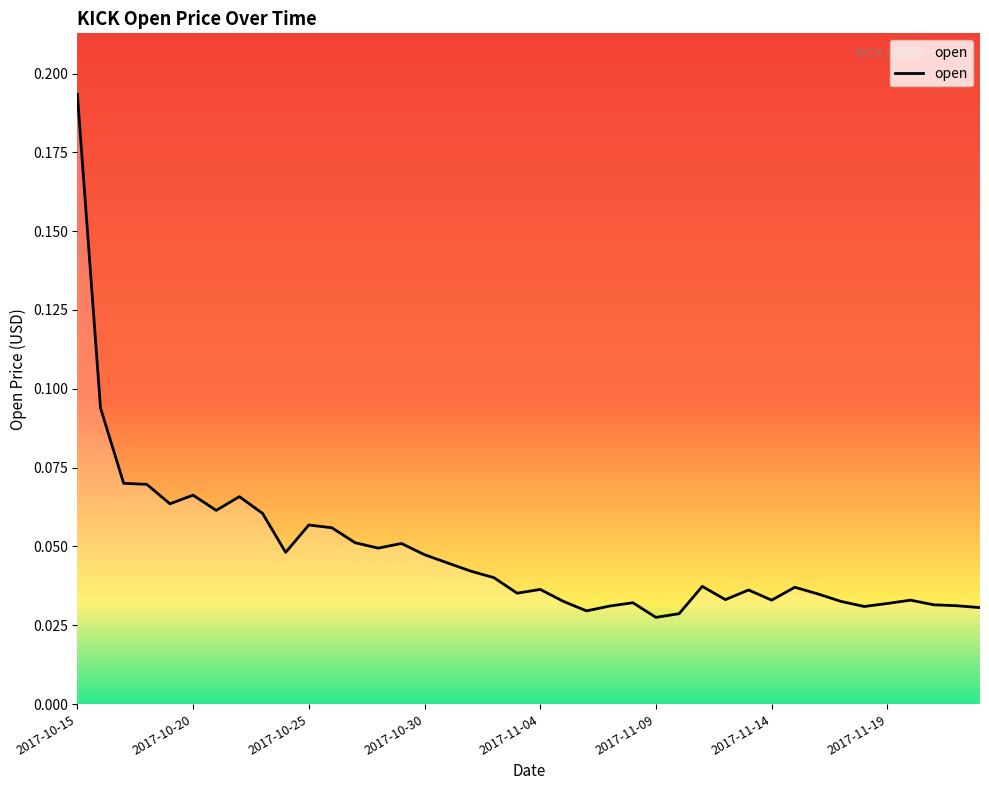

How many lines are shown in the chart?

1